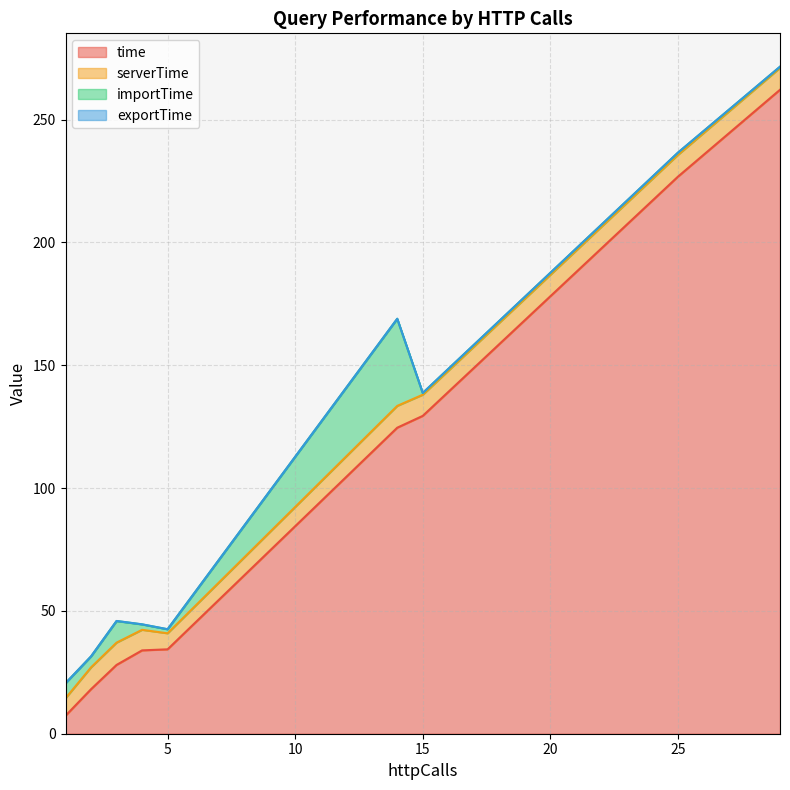

Which series has the largest total across all categories?

time